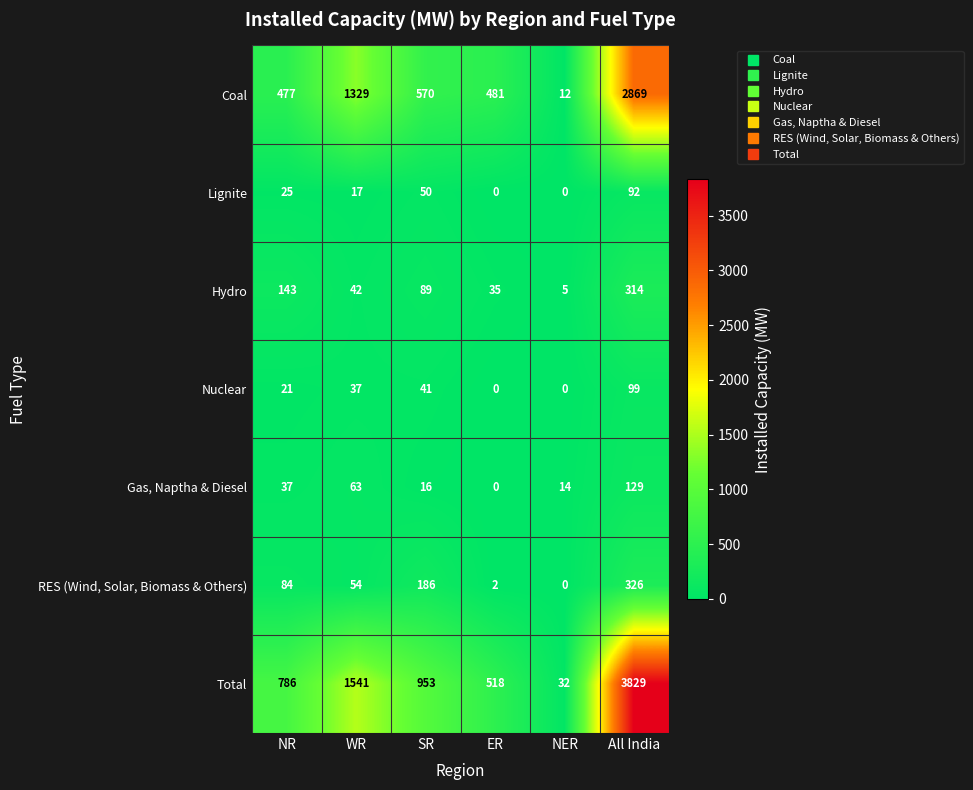

What is the maximum value shown in the chart?

3829